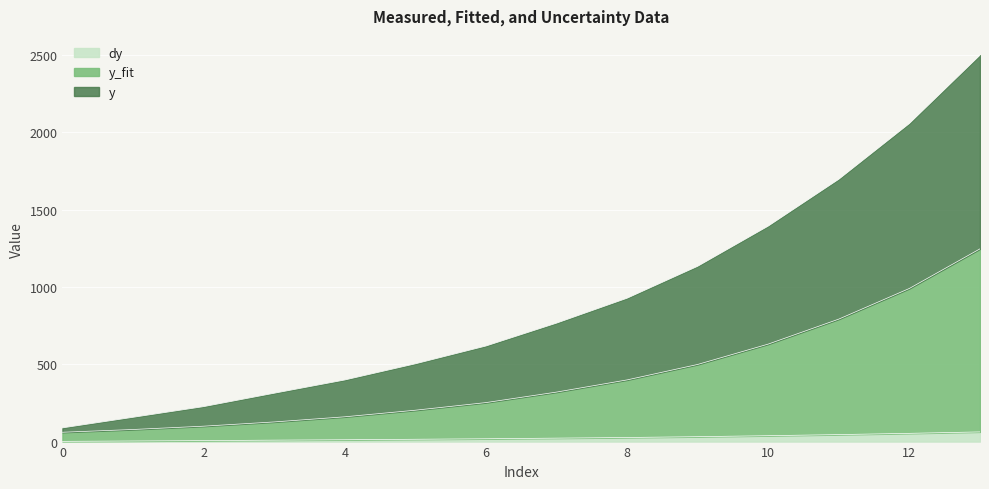

Does the chart display data point markers on the line(s)?

No